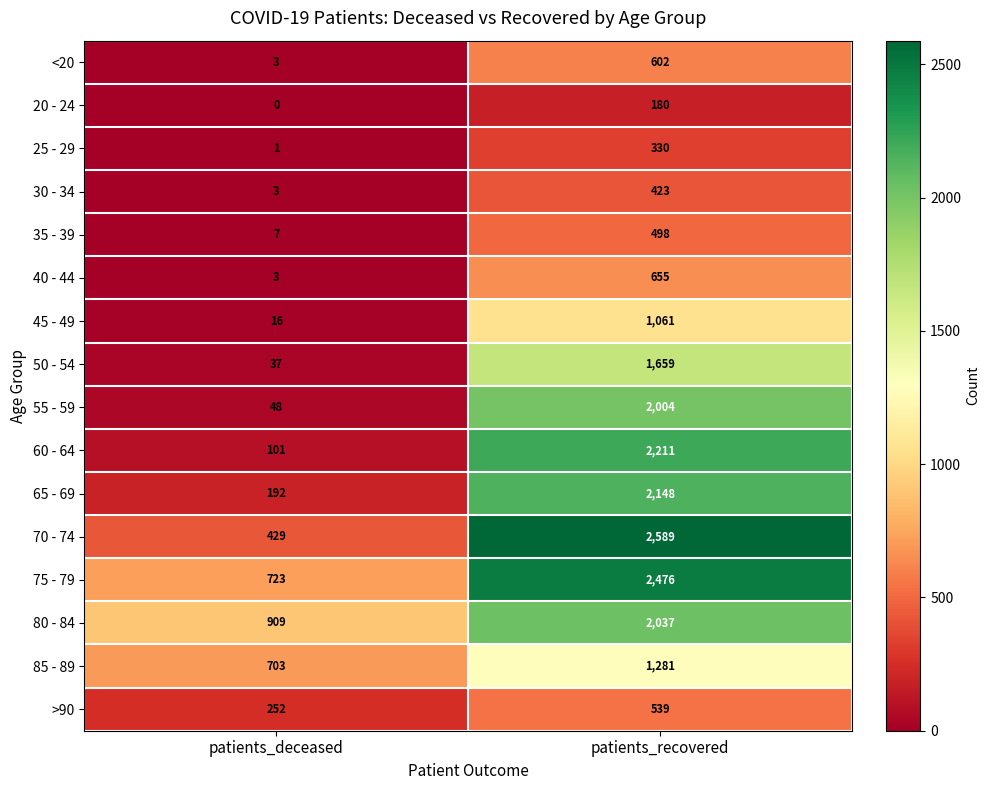

Rank the series at patients_recovered from lowest to highest value.

20 - 24, 25 - 29, 30 - 34, 35 - 39, >90, <20, 40 - 44, 45 - 49, 85 - 89, 50 - 54, 55 - 59, 80 - 84, 65 - 69, 60 - 64, 75 - 79, 70 - 74